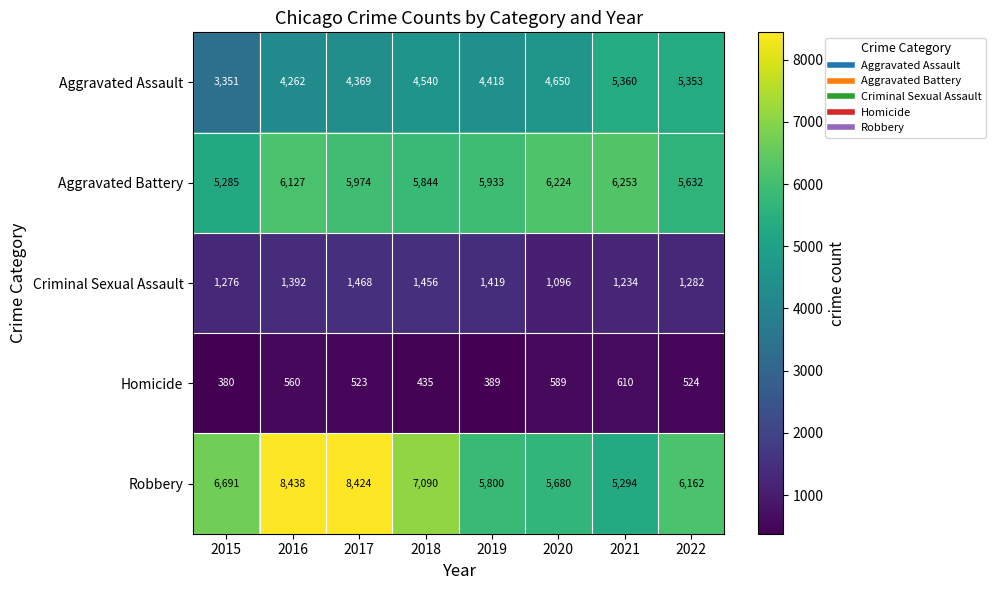

List the series in order of their peak value, highest first.

Robbery, Aggravated Battery, Aggravated Assault, Criminal Sexual Assault, Homicide